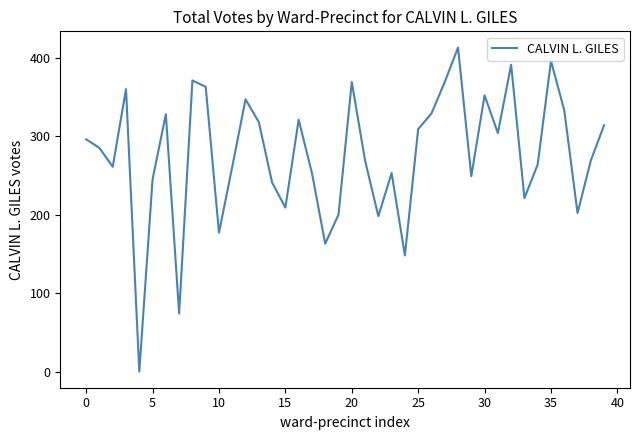

What is the difference between the maximum and minimum values?

413